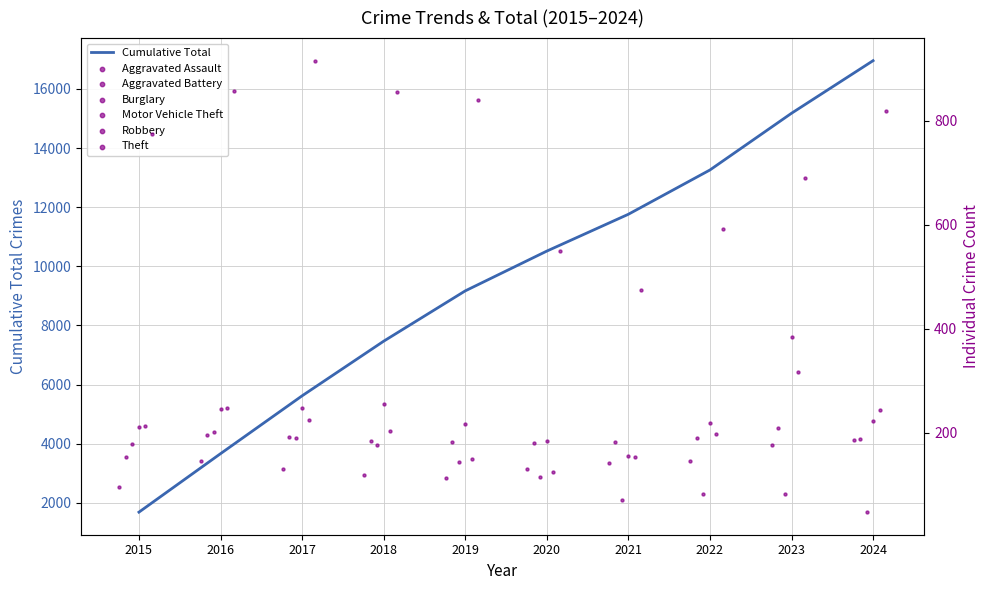

At how many categories does at least one series exceed 602?

7